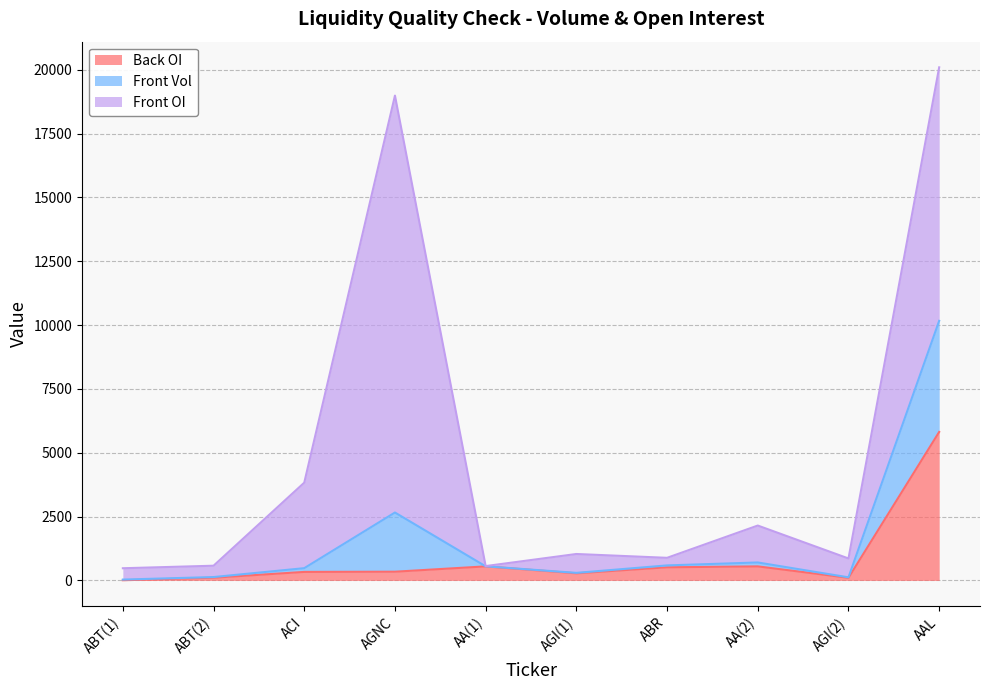

Rank the series by their maximum value, from lowest to highest.

Front Vol, Back OI, Front OI